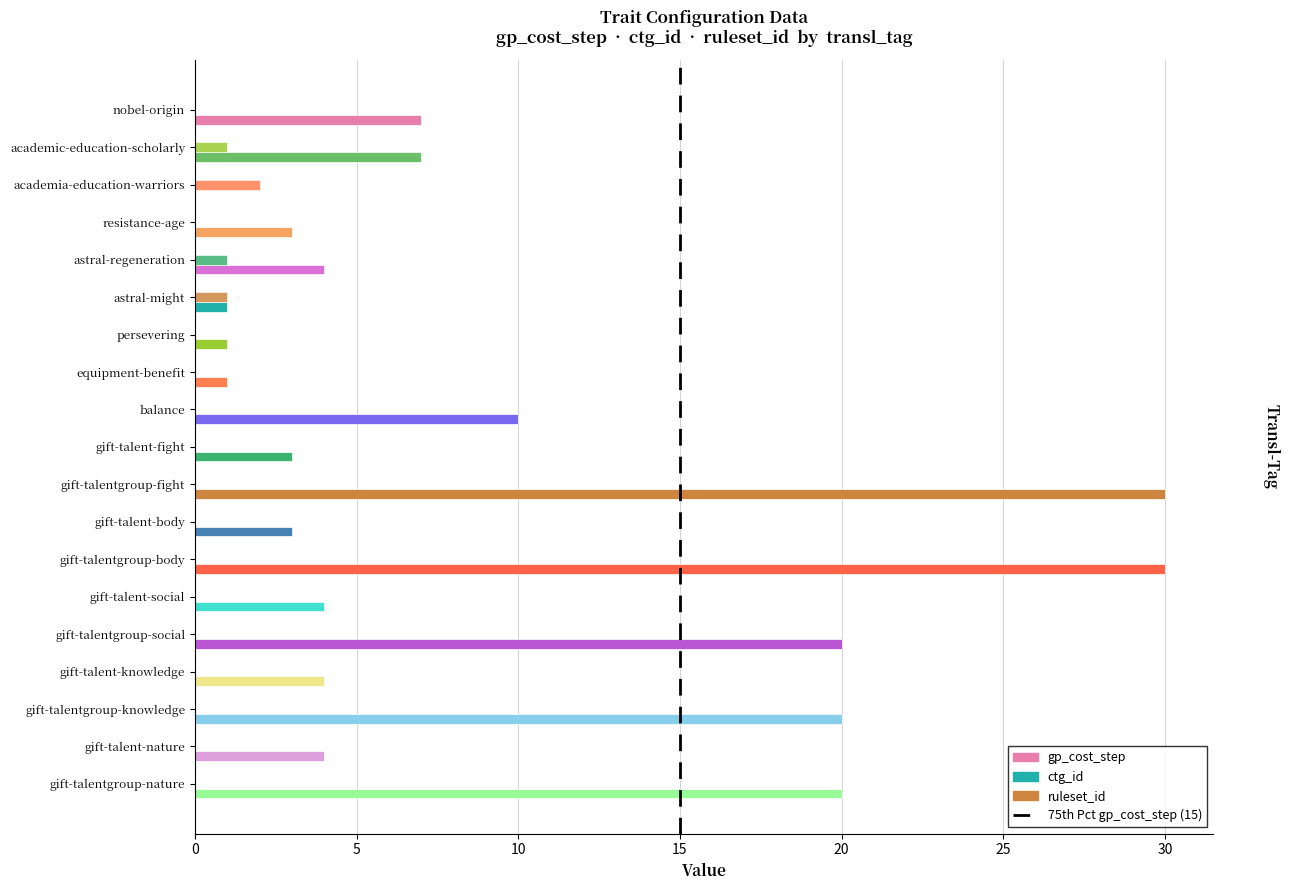

Count the number of categories in the chart.

19